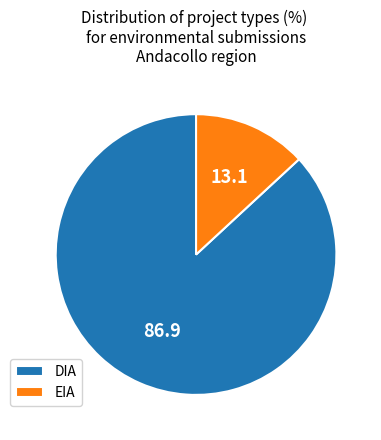

Which has a higher value, DIA or EIA?

DIA